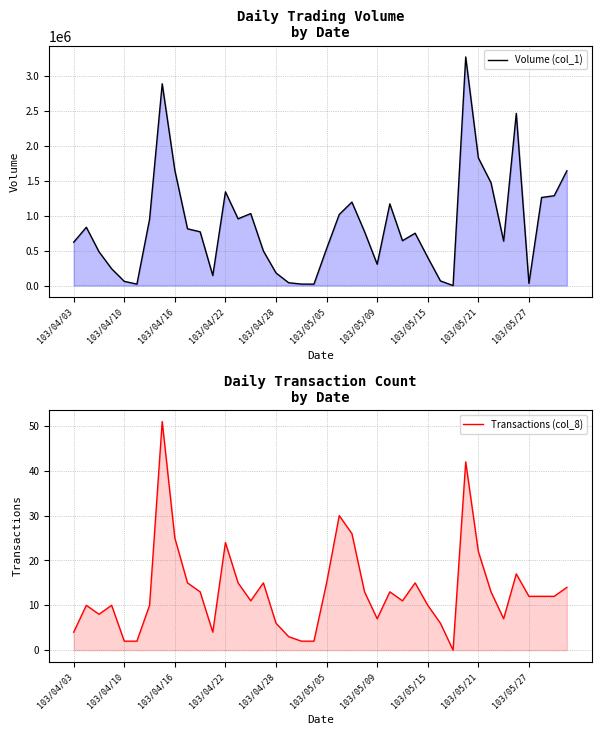

What is the value of the Transactions (col_8) point at the 3rd from the left?

8